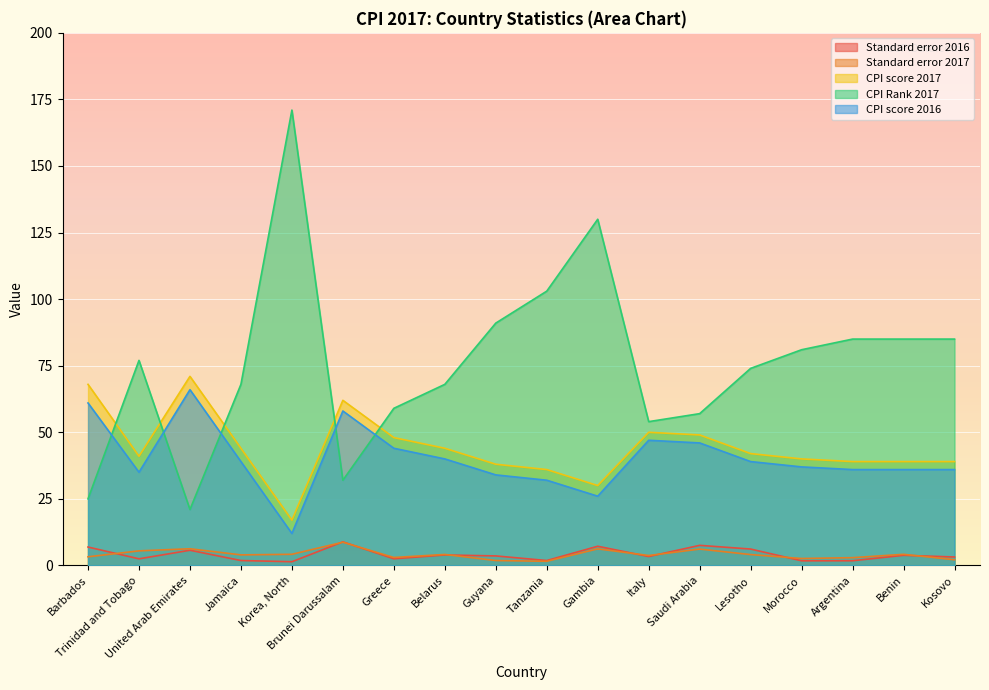

What is the difference between the second highest and minimum values in the Standard error 2016 series?

6.2